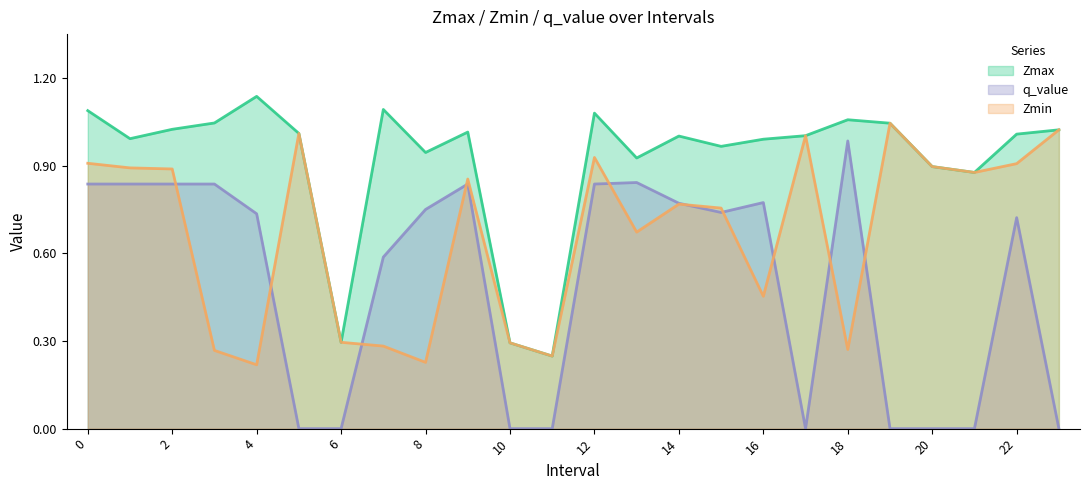

How many times do Zmin and q_value cross each other?

10